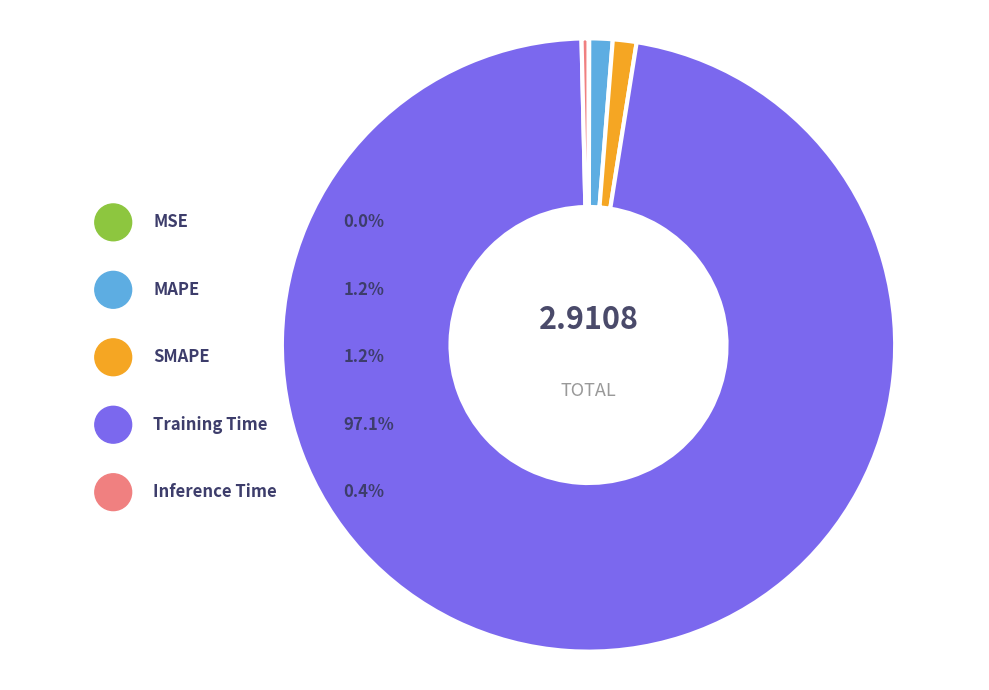

How many slices are in this pie chart?

5